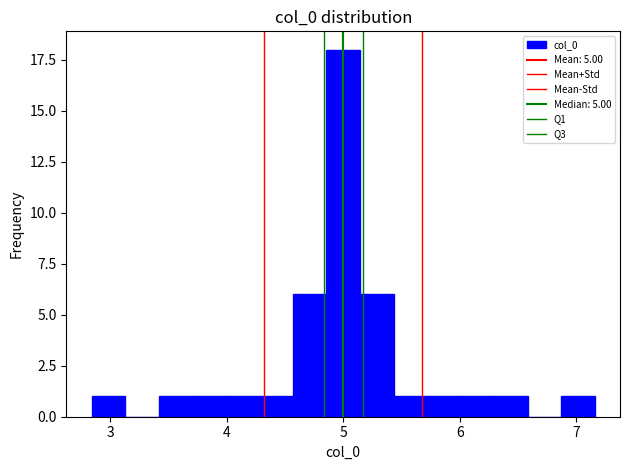

Read against the x-axis, roughly where is the centre of the tallest bar?

5.0